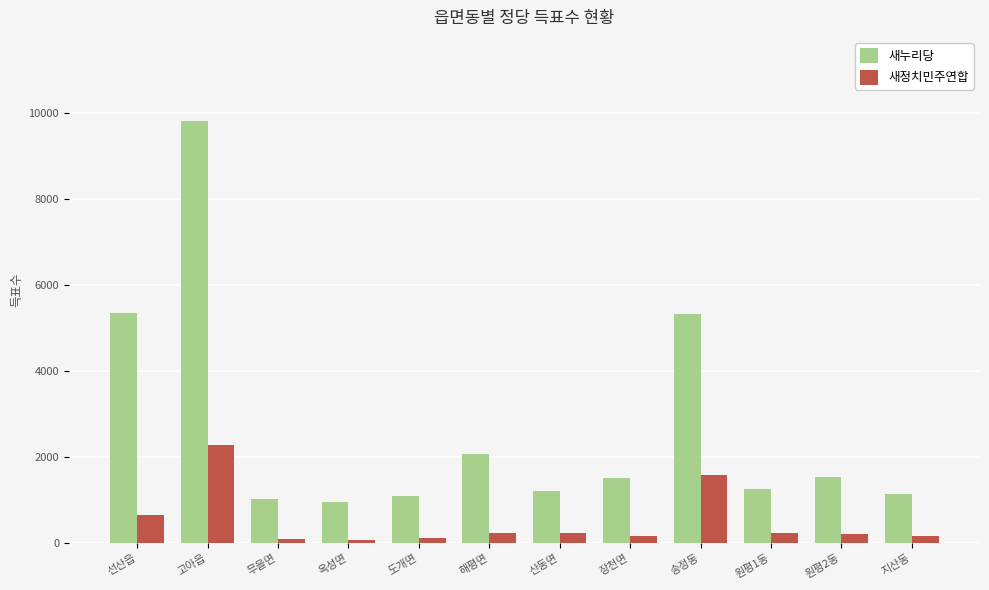

Is it true that 새정치민주연합 equals 97 at 무을면?

True